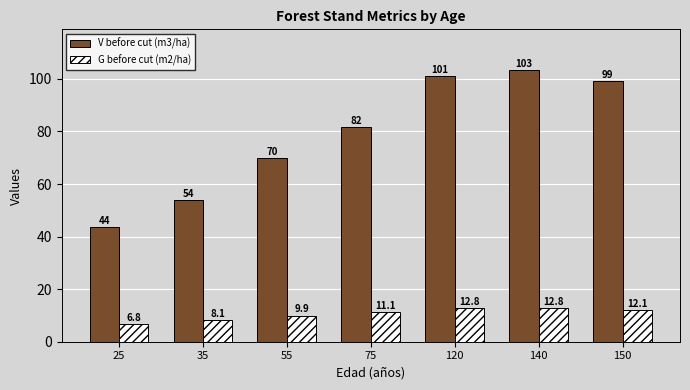

Read the G before cut (m2/ha) value at 55.

9.9